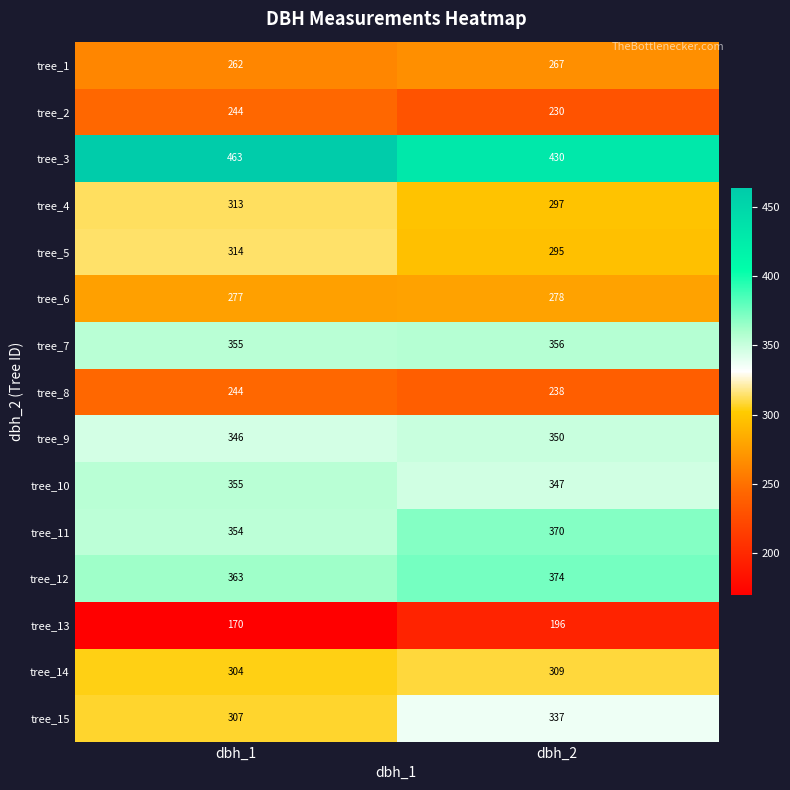

Which series has the largest range (max minus min)?

tree_3